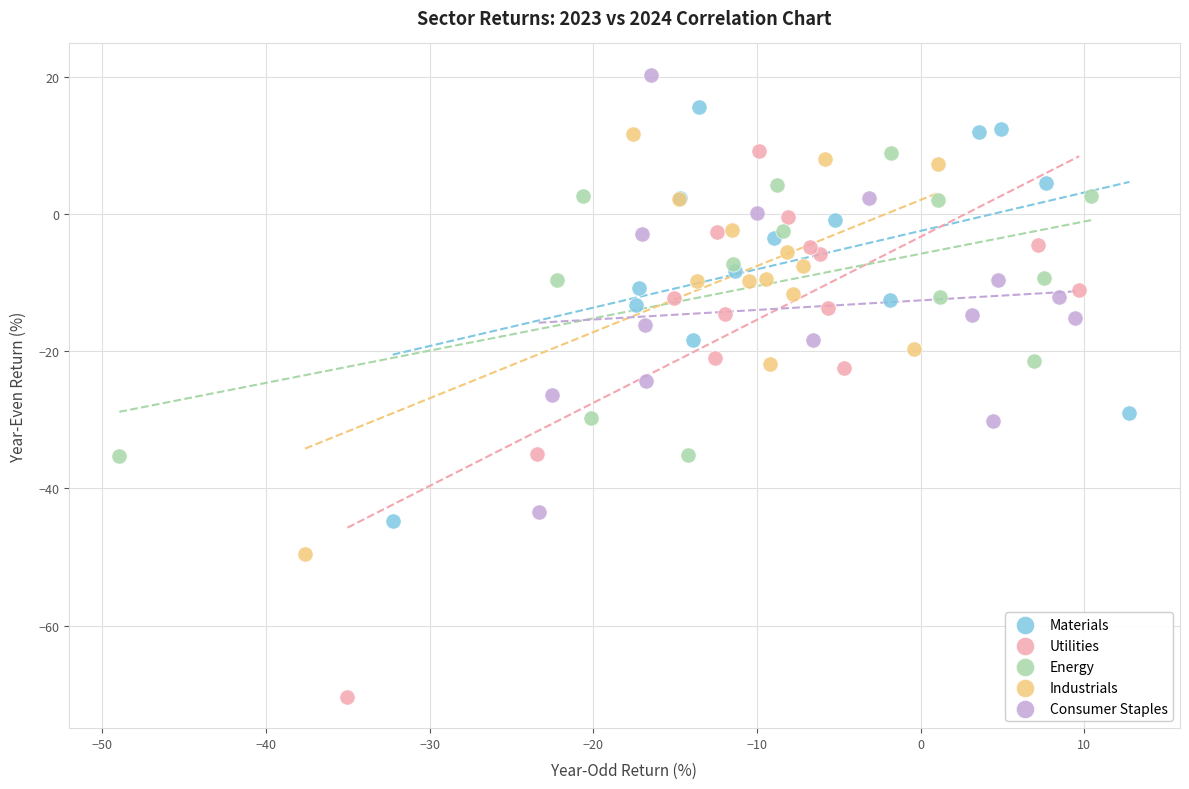

What are all the series names shown in the legend?

Materials, Utilities, Energy, Industrials, Consumer Staples